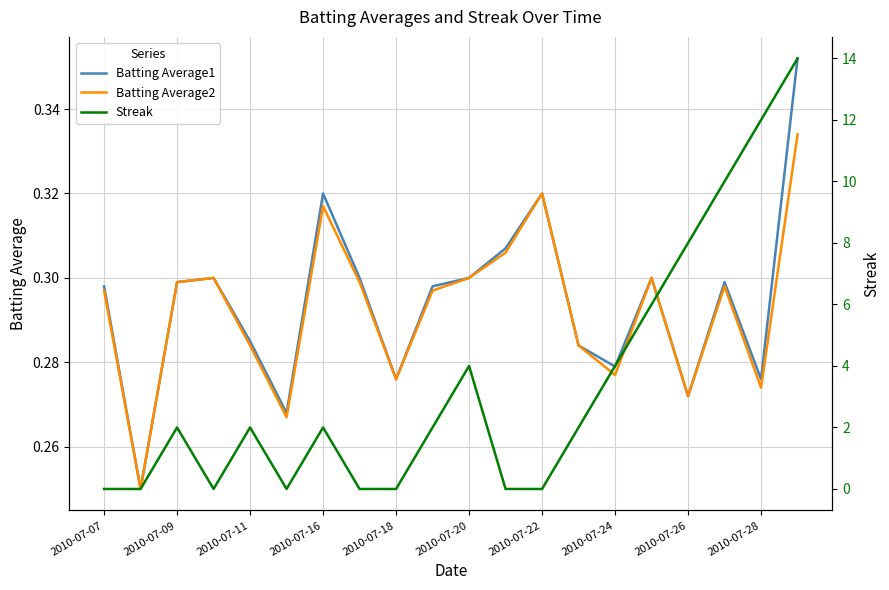

At how many categories does at least one series exceed 3?

7